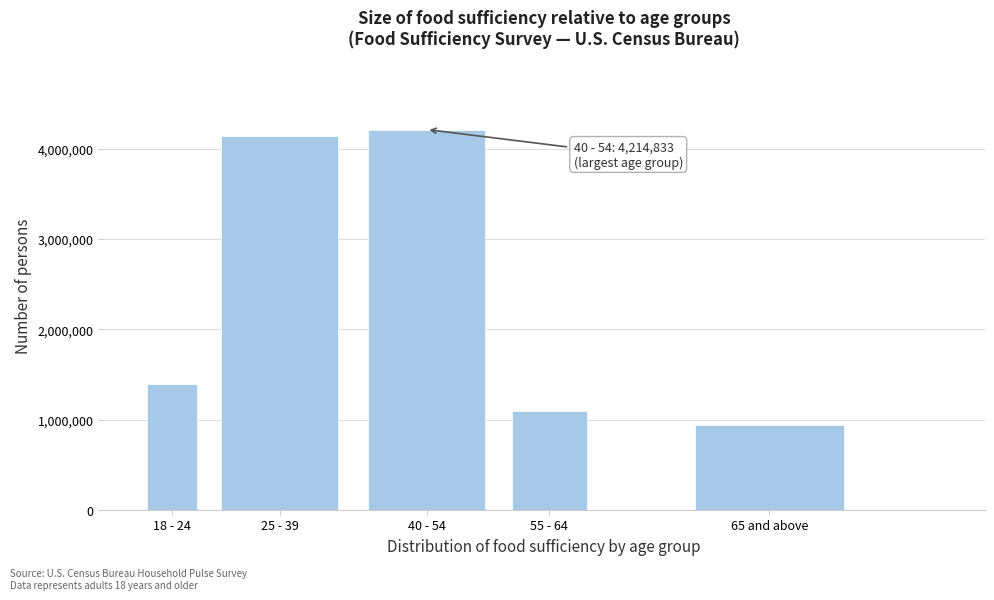

Reading left to right, transcribe all the data shown in this chart.

18 - 24=1392601	25 - 39=4143811	40 - 54=4214833	55 - 64=1089670	65 and above=941654